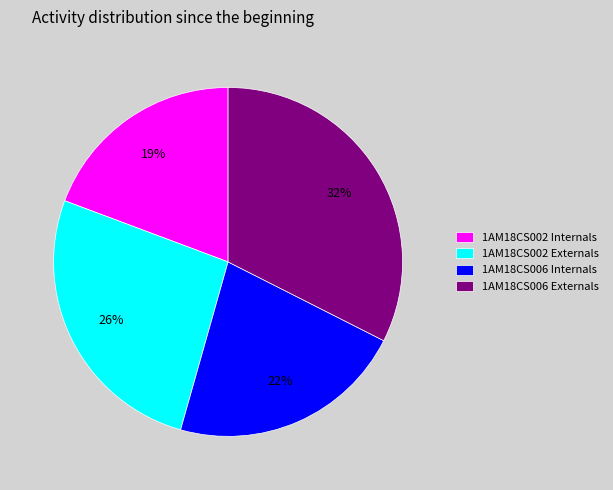

Rank the categories by value from lowest to highest.

1AM18CS002 Internals, 1AM18CS006 Internals, 1AM18CS002 Externals, 1AM18CS006 Externals